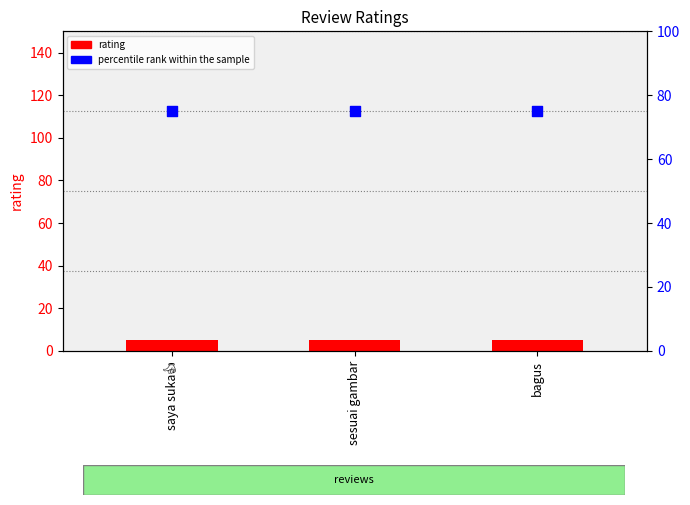

At which category is the sum across all series the highest?

saya suka👍